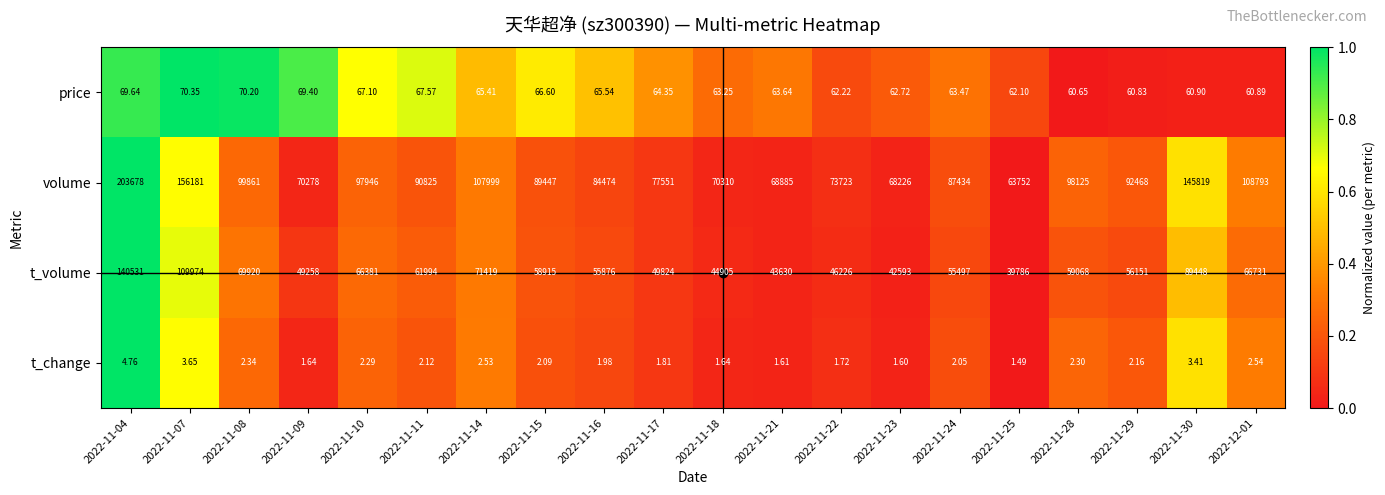

List the series in order of their peak value, lowest first.

t_change, price, t_volume, volume